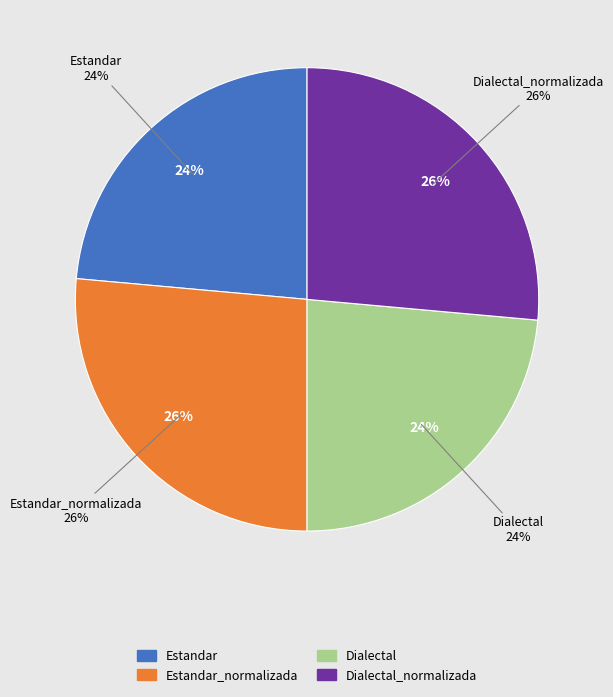

Is there any slice that represents more than half of the pie?

No